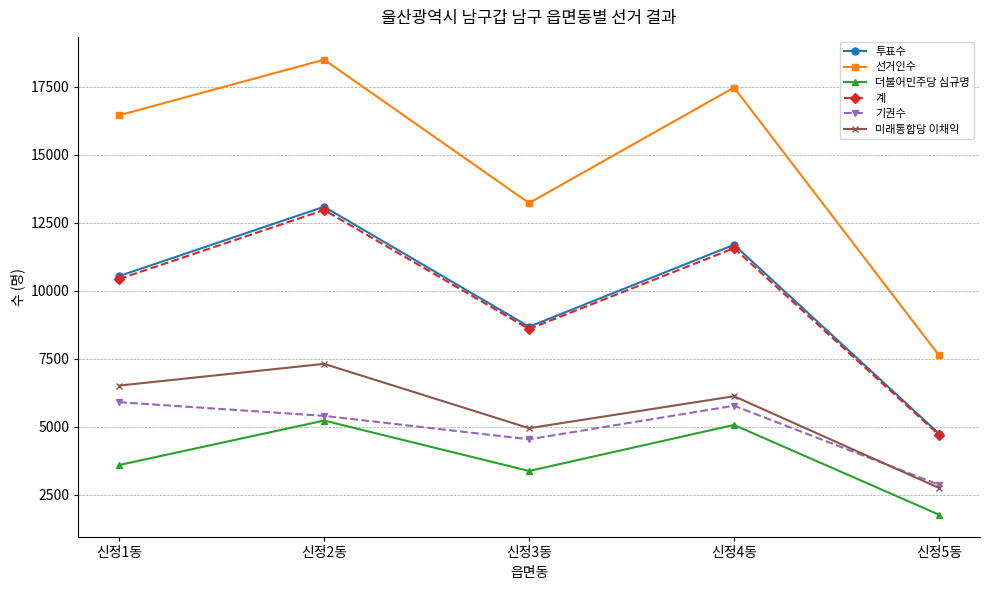

Which series has the widest spread of values?

선거인수